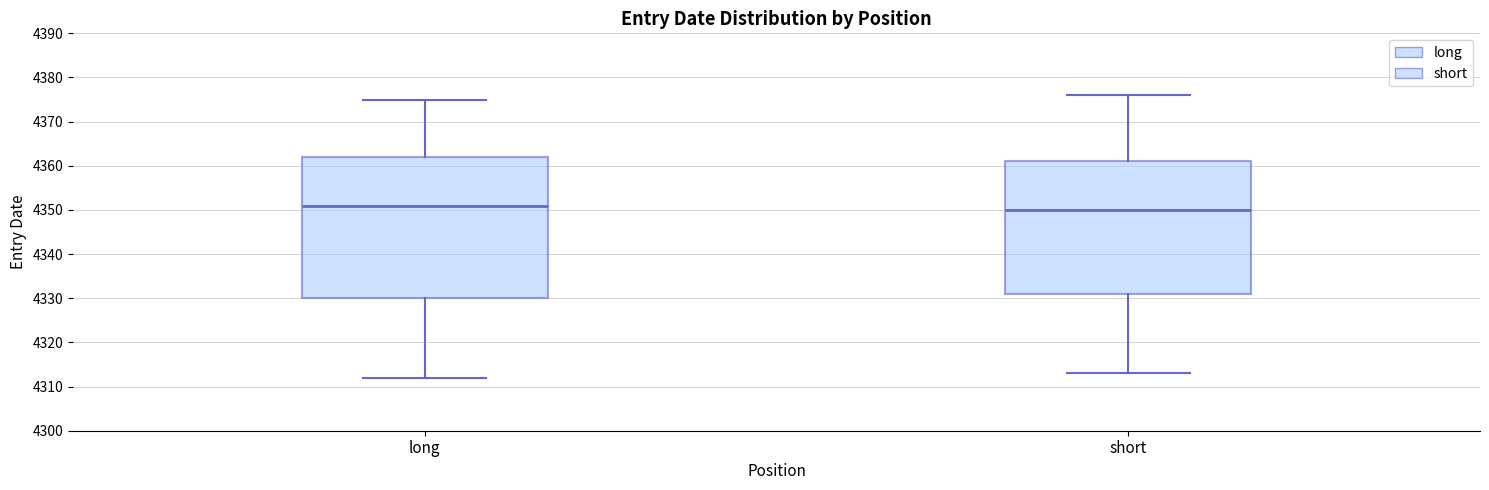

Where is the upper edge of the box for long on the y-axis? The values are not printed on the chart, so give them approximately, as read against the axis.

4362